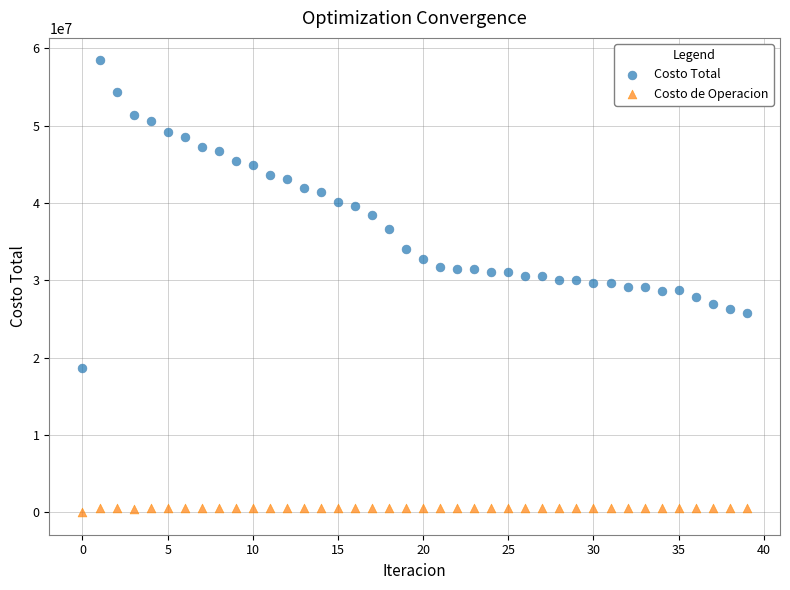

Which series has the largest Y range (max minus min)?

Costo Total